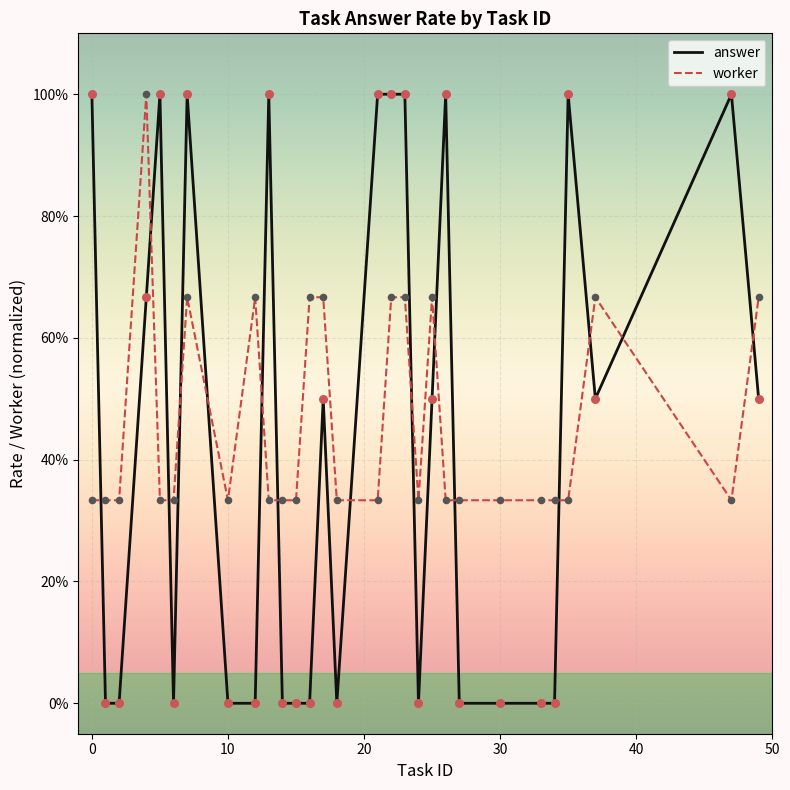

At how many categories does at least one series exceed 0?

29